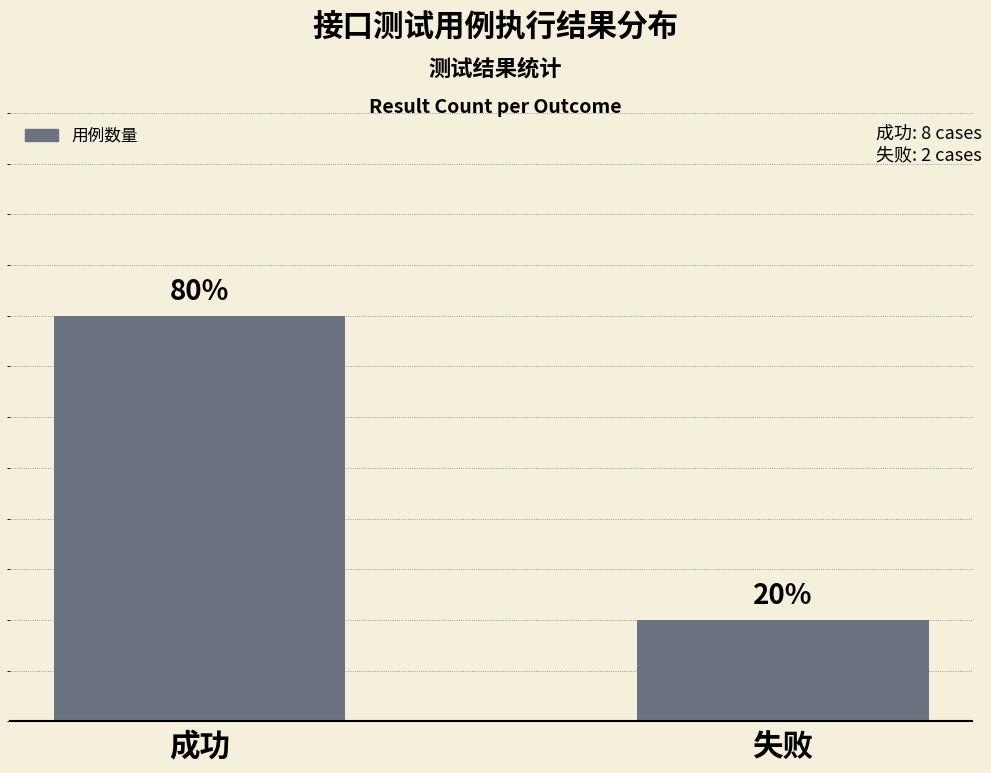

True or false: the data shows 1 at 失败.

False